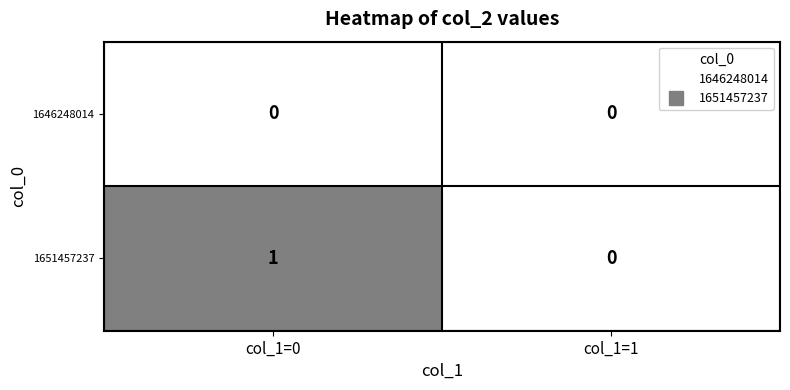

Rank the series at col_1=0 from lowest to highest value.

1646248014, 1651457237